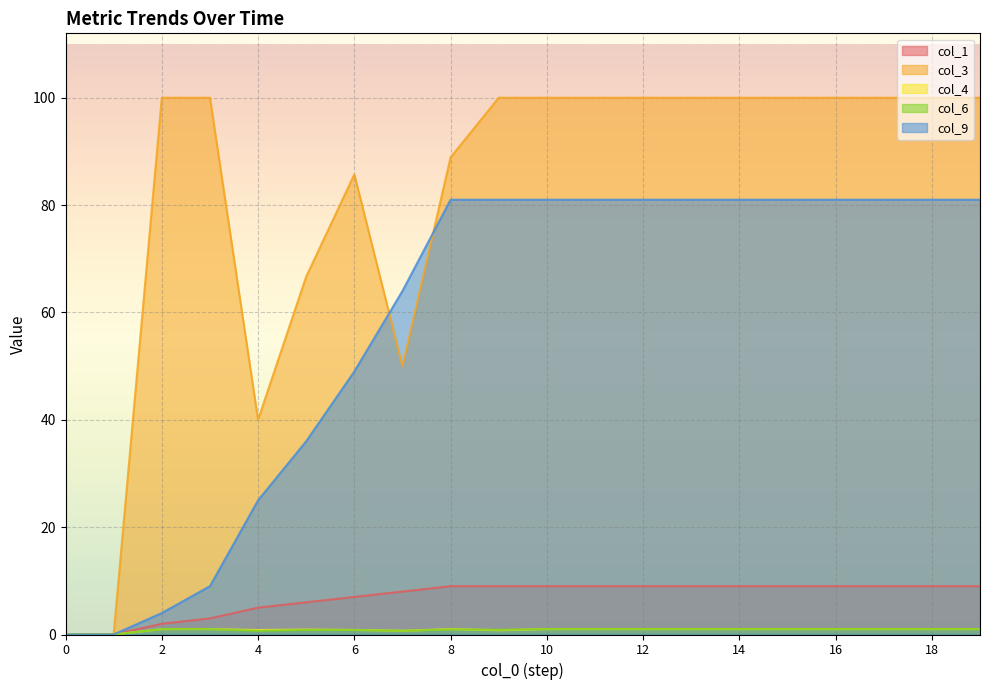

At which category does col_4 reach its first local peak?

5